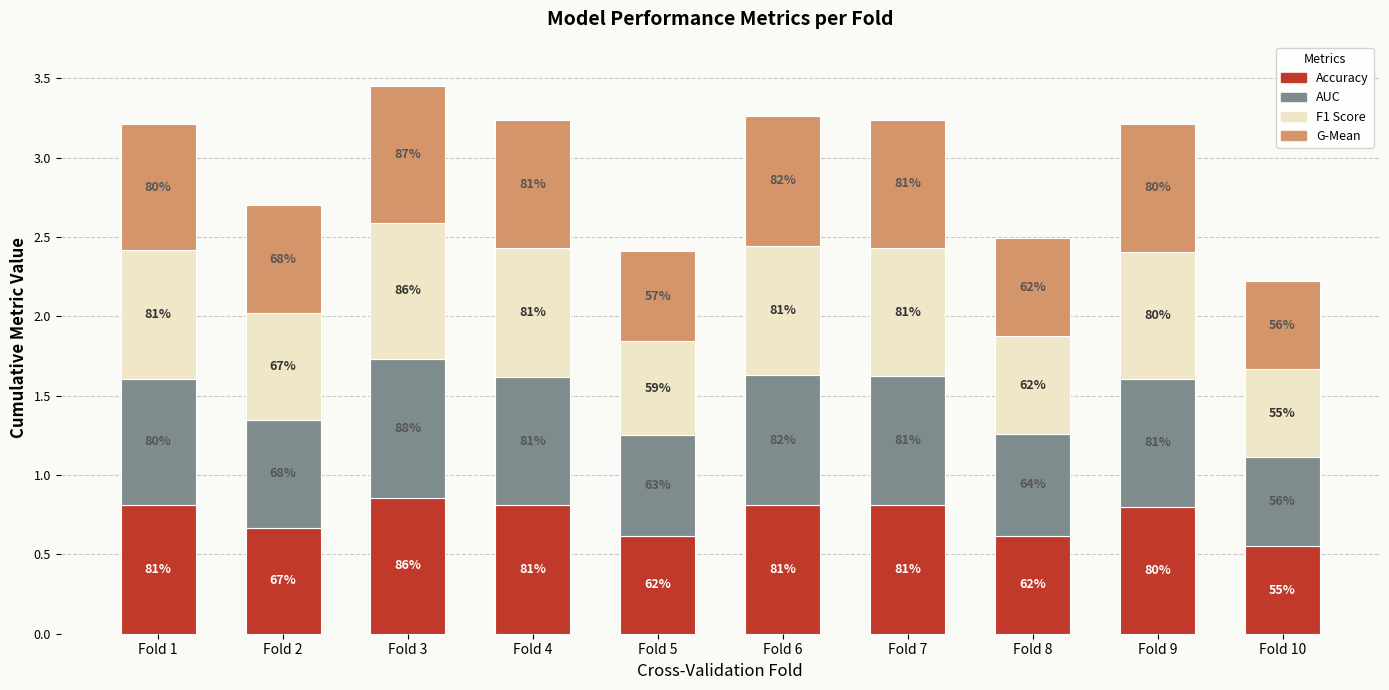

How many bars are there in total?

10